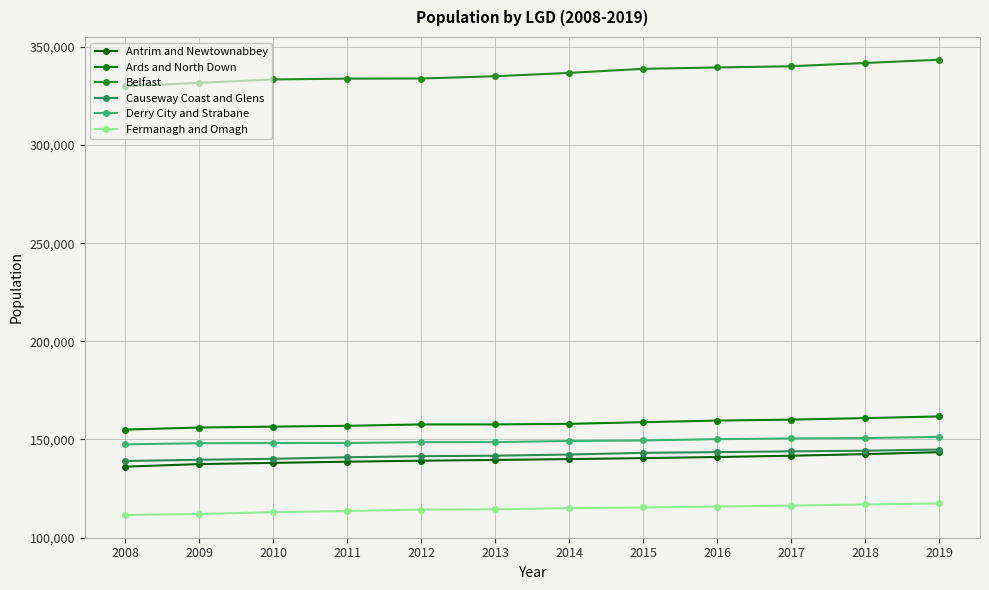

At 2017, list the series in order from smallest to largest.

Fermanagh and Omagh, Antrim and Newtownabbey, Causeway Coast and Glens, Derry City and Strabane, Ards and North Down, Belfast